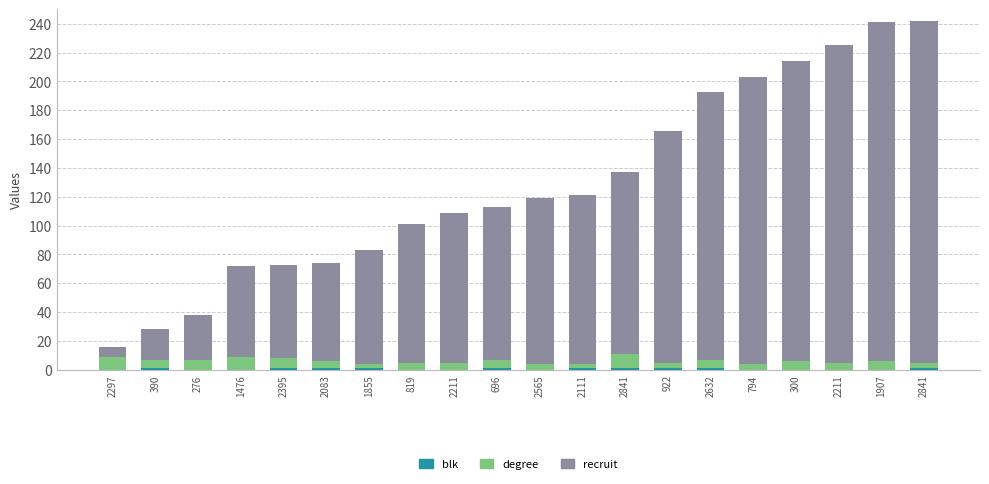

How many categories are shown in the chart?

20